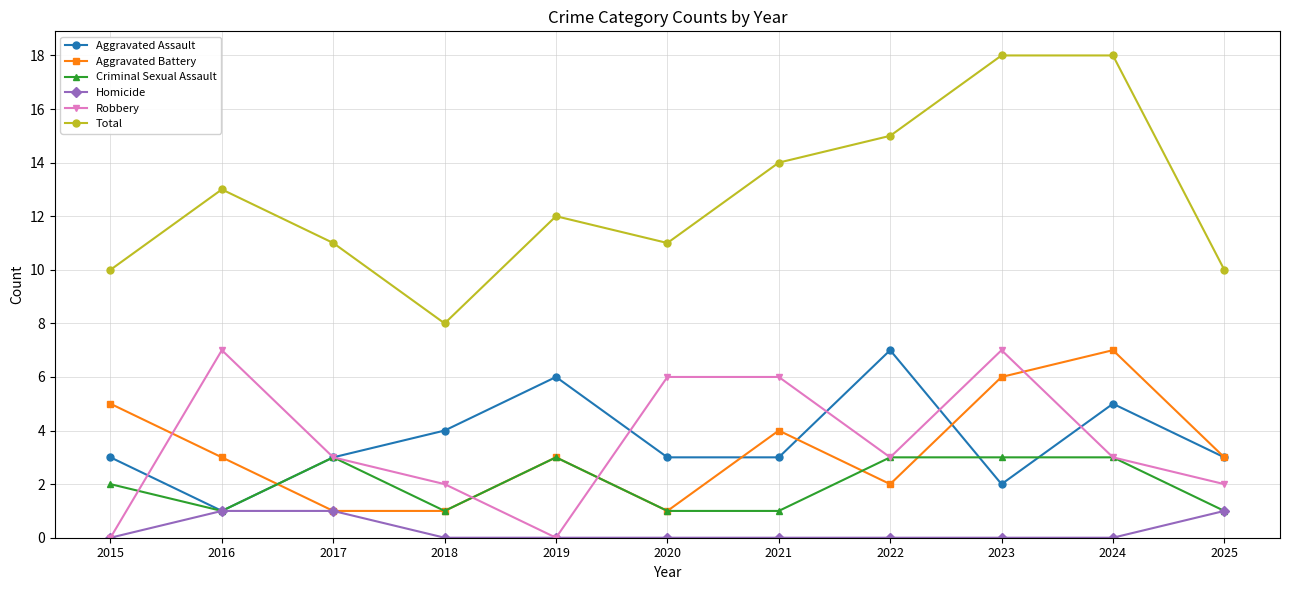

Is the value of Total at 2017 greater than the value of Robbery at 2022?

Yes